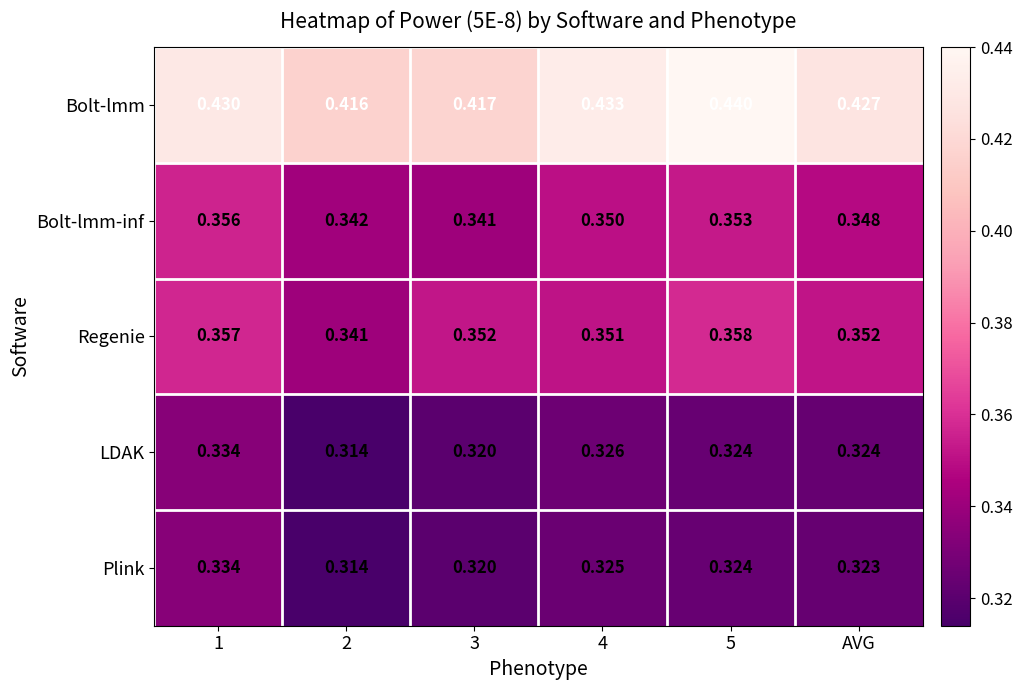

Is the value of Bolt-lmm at 2 greater than the value of LDAK at 3?

Yes